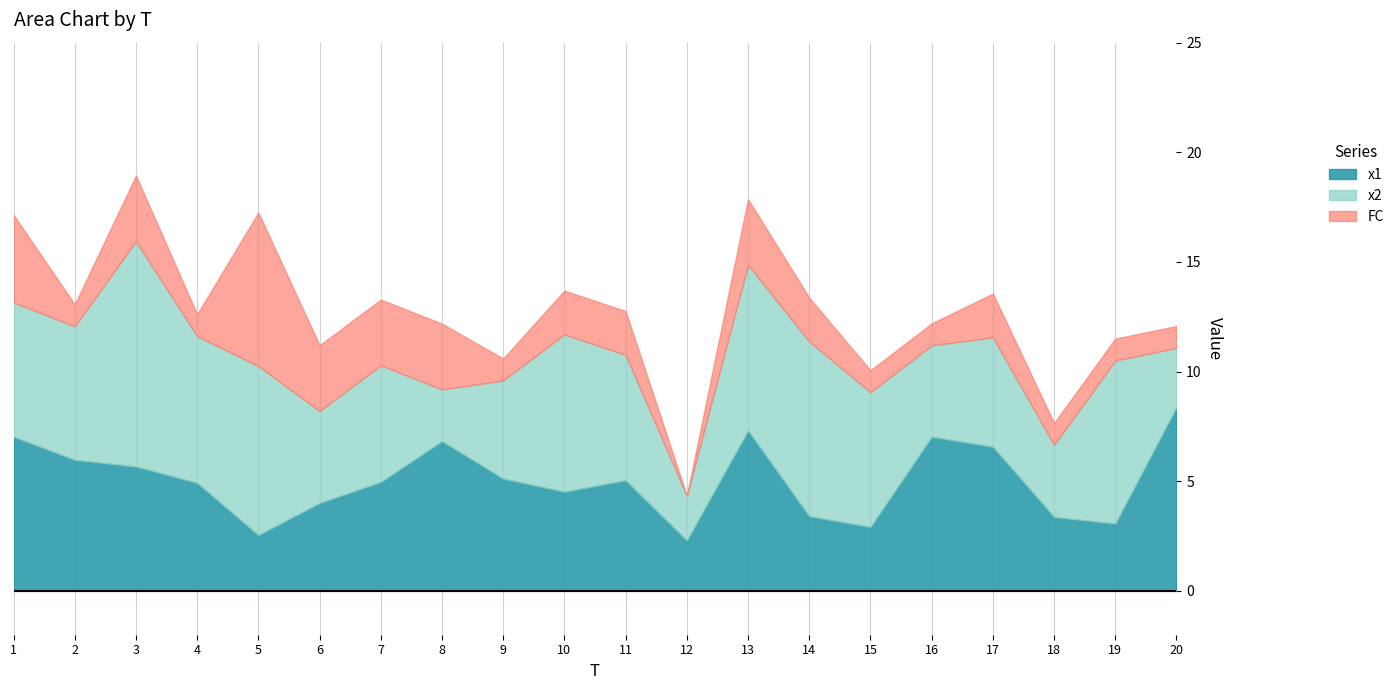

Reading left to right, what are all the values shown in this chart?

x1: 7.0	6.0	5.7	4.9	2.5	4.0	5.0	6.8	5.1	4.5	5.0	2.3	7.3	3.4	2.9	7.0	6.6	3.4	3.1	8.4
x2: 6.1	6.1	10.3	6.7	7.7	4.2	5.3	2.4	4.5	7.2	5.7	2.0	7.5	8.0	6.1	4.2	5.0	3.3	7.4	2.7
FC: 4.0	1.0	3.0	1.0	7.0	3.0	3.0	3.0	1.0	2.0	2.0	0.0	3.0	2.0	1.0	1.0	2.0	1.0	1.0	1.0